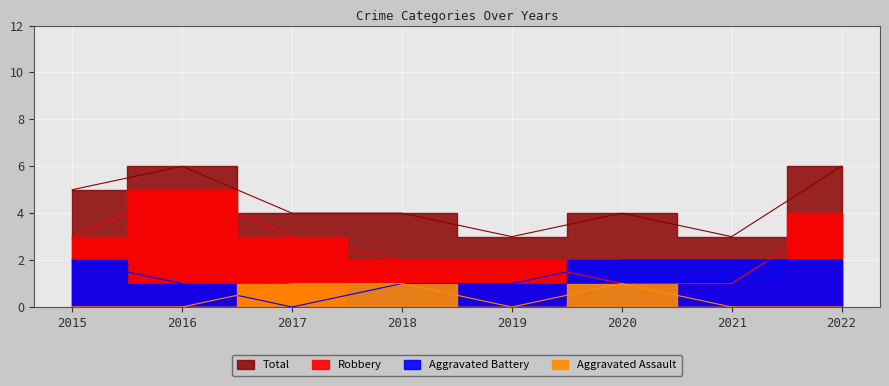

True or false: Robbery and Aggravated Assault intersect in this chart.

False